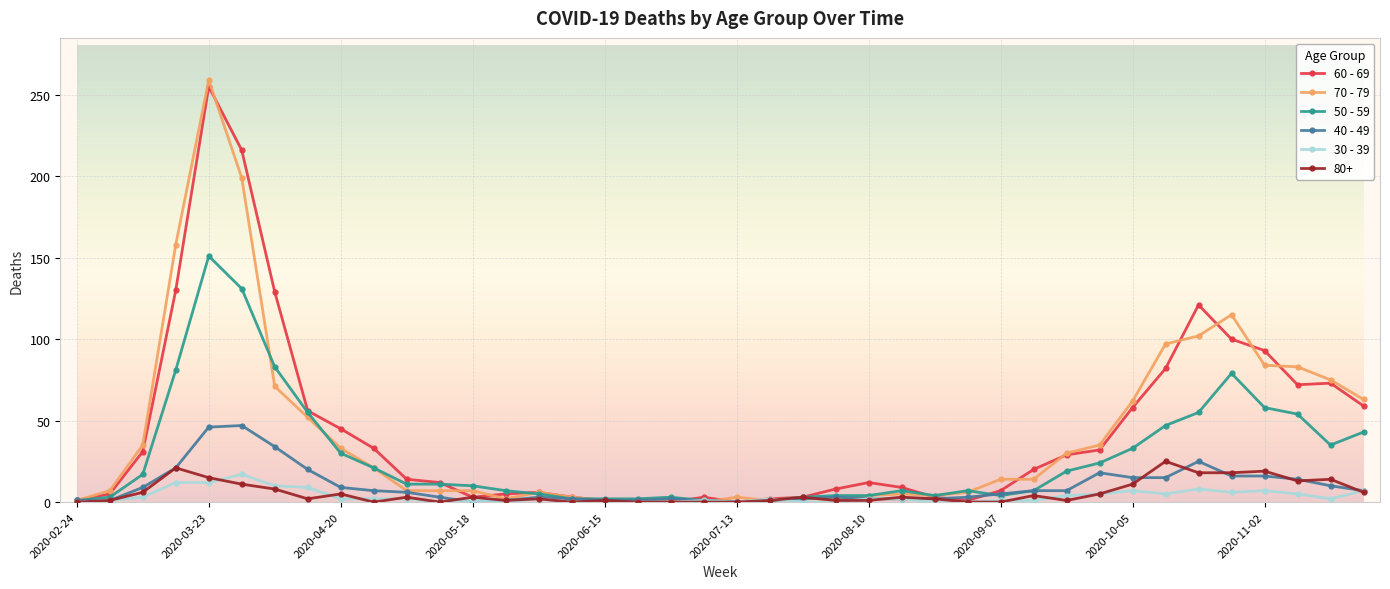

What is the greatest value displayed?

259